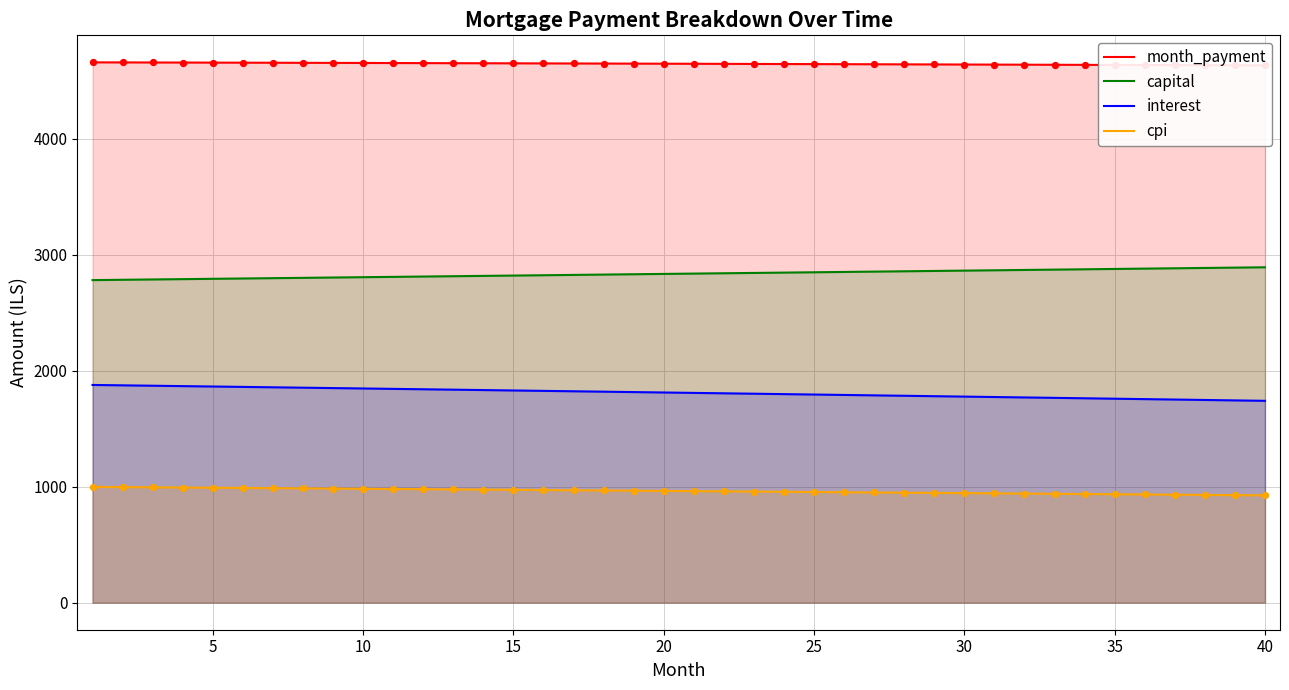

What is the maximum value for interest?

1876.9